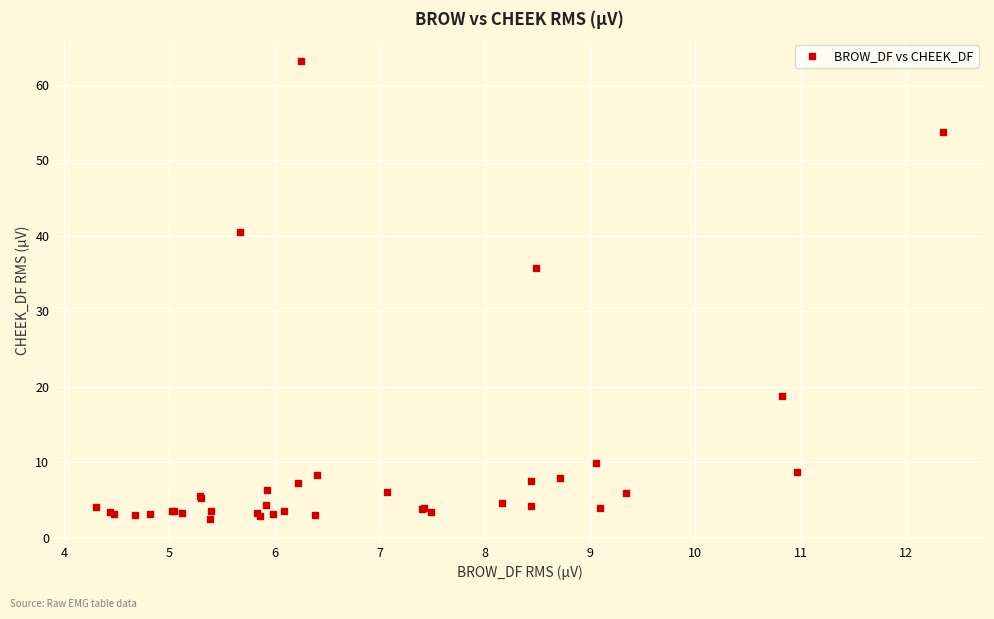

What Y value in the scatter plot is closest to 32?

35.8